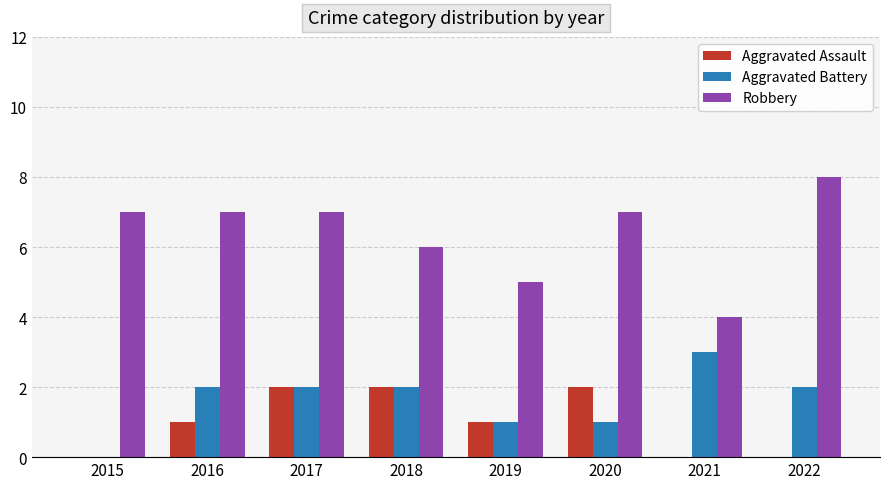

How many groups of bars are there?

8